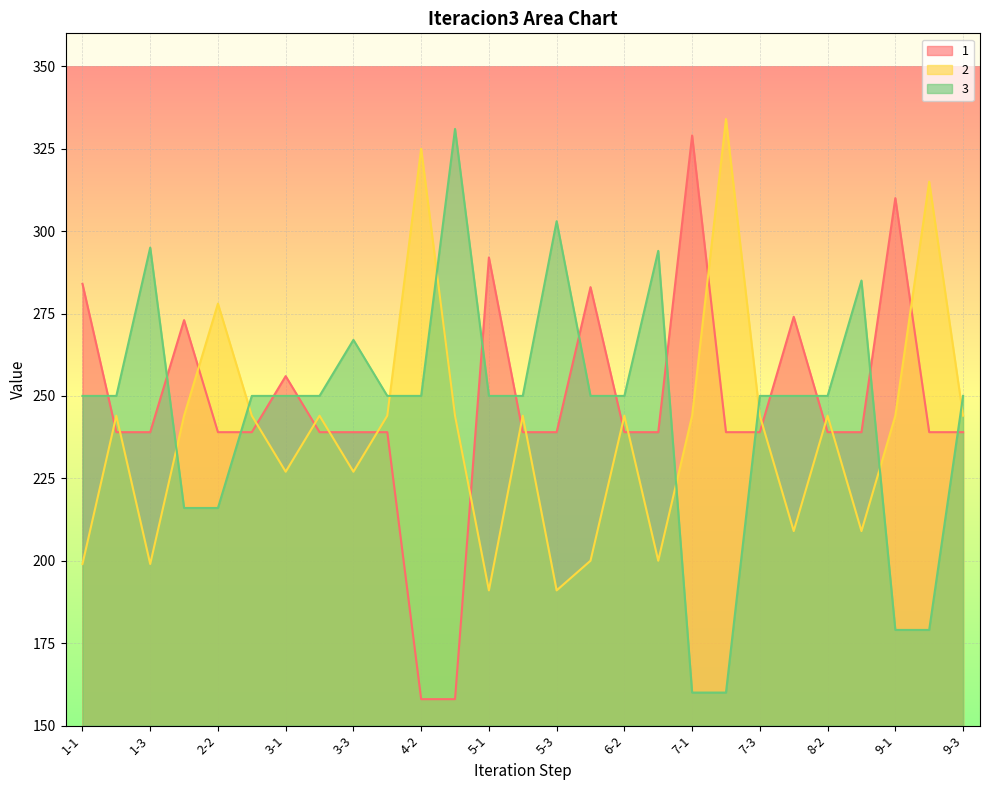

Which category has the highest value in the 2 series?

7-2